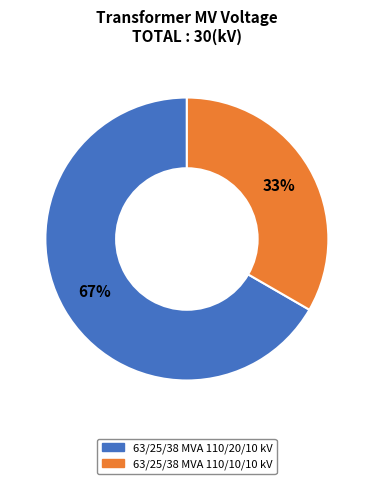

To the nearest percent, what is the average slice percentage?

50%